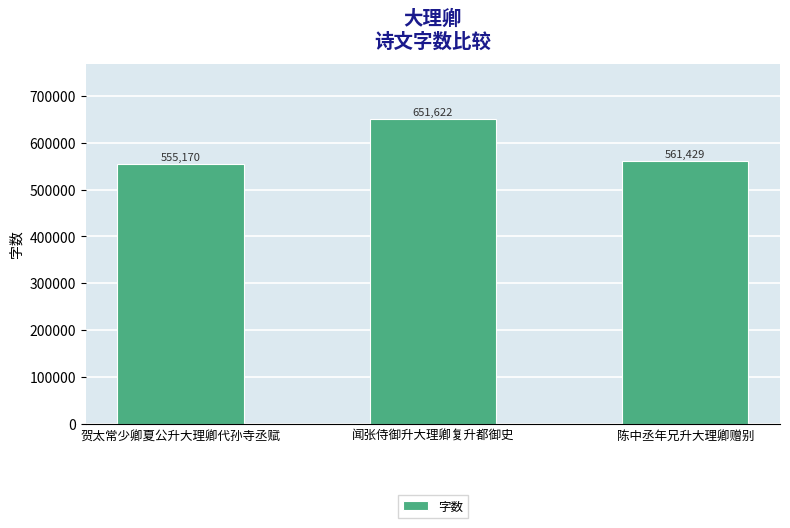

What is the change in value from 贺太常少卿夏公升大理卿代孙寺丞赋 to 闻张侍御升大理卿复升都御史?

+96452